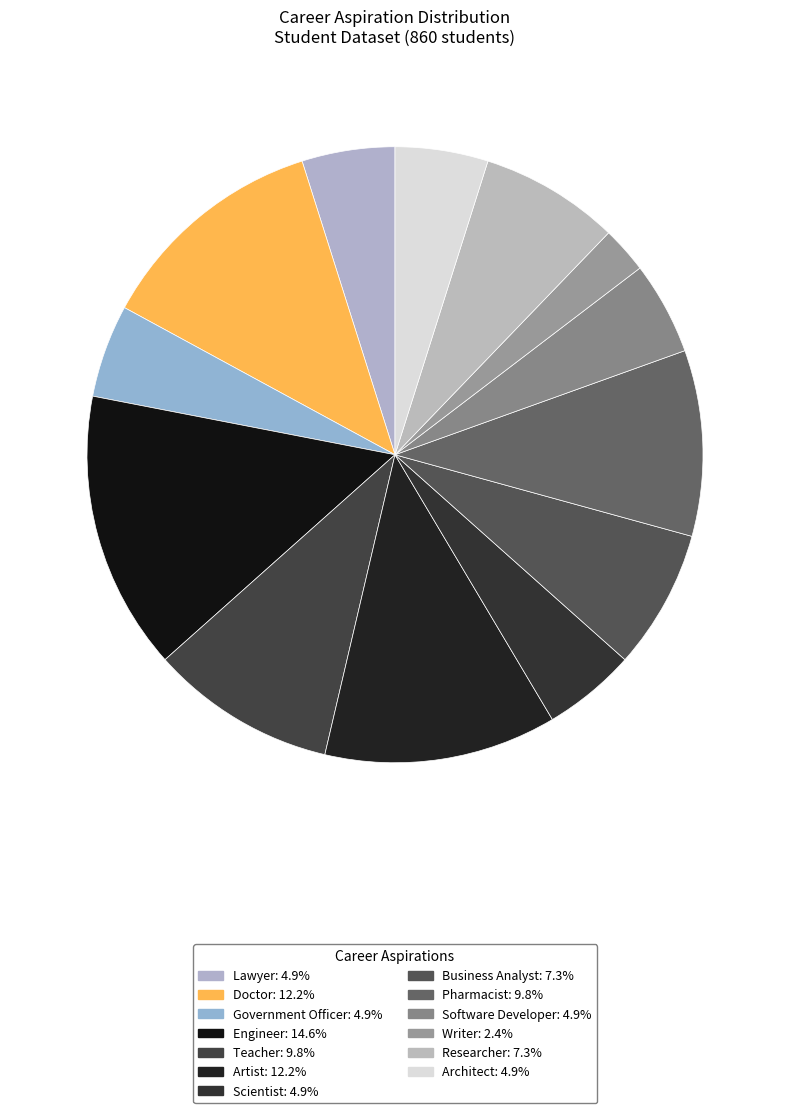

Count the number of slices in the pie.

13